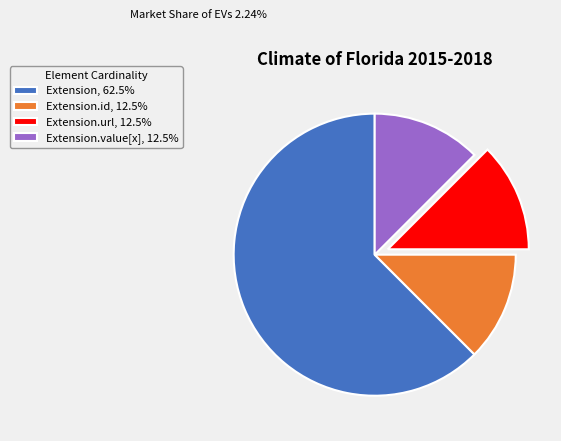

What is the ratio of the value at Extension, 62.5% to the value at Extension.url, 12.5%?

5.0